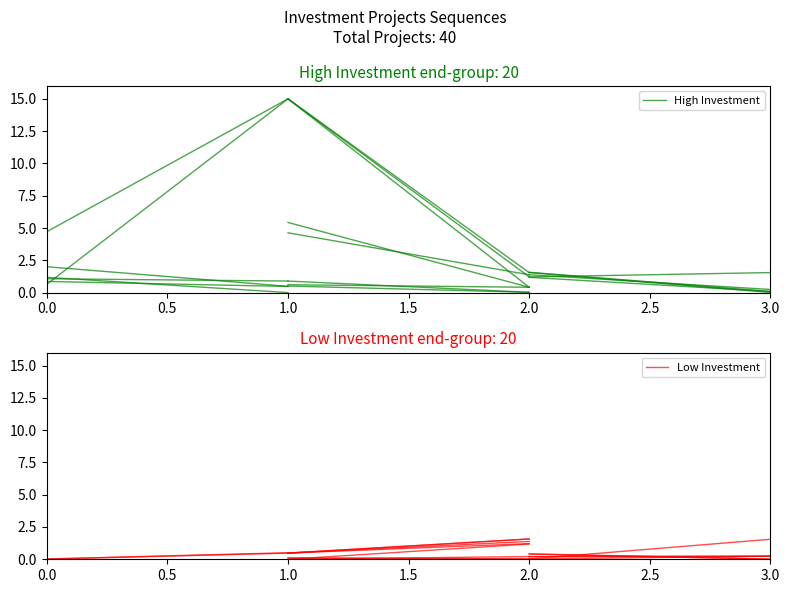

Between 1.0 and 0.0, which is larger?

1.0